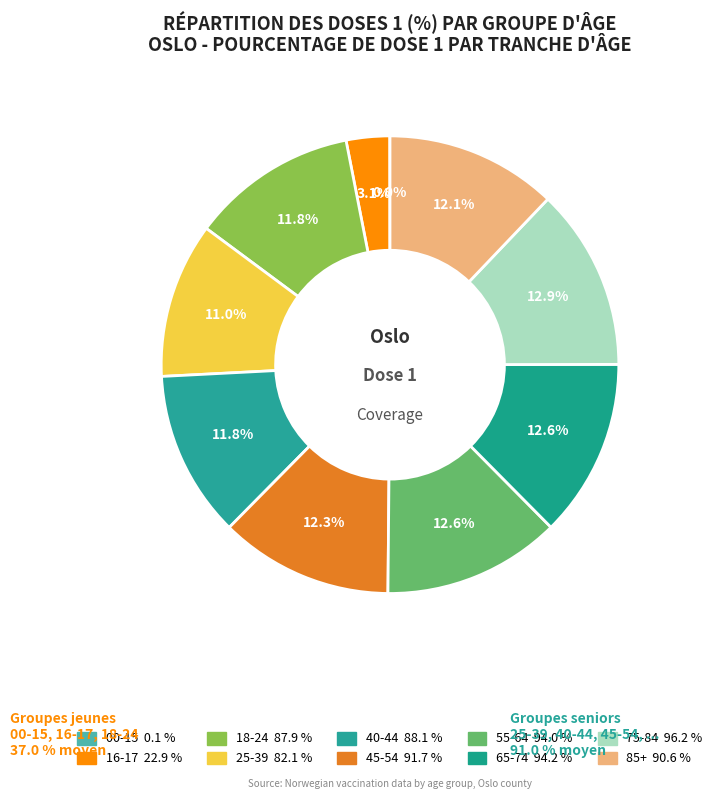

What percentage is the 45-54 slice, to the nearest percent?

12%